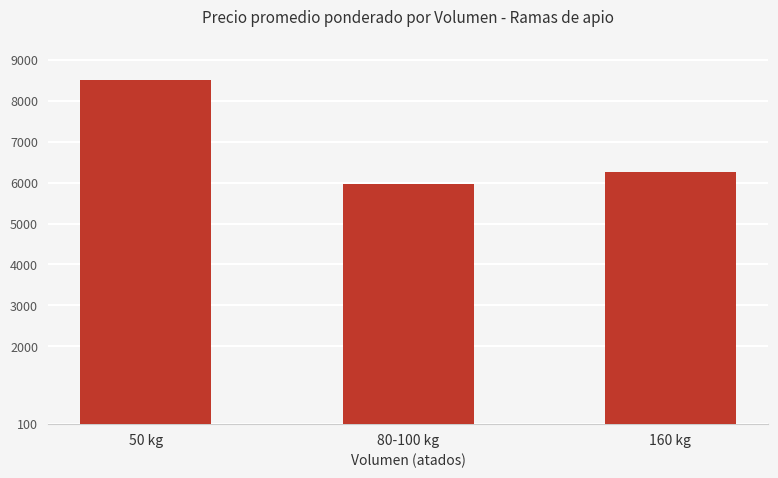

Reading left to right, extract all data points from this chart.

50 kg=8500	80-100 kg=5975	160 kg=6250